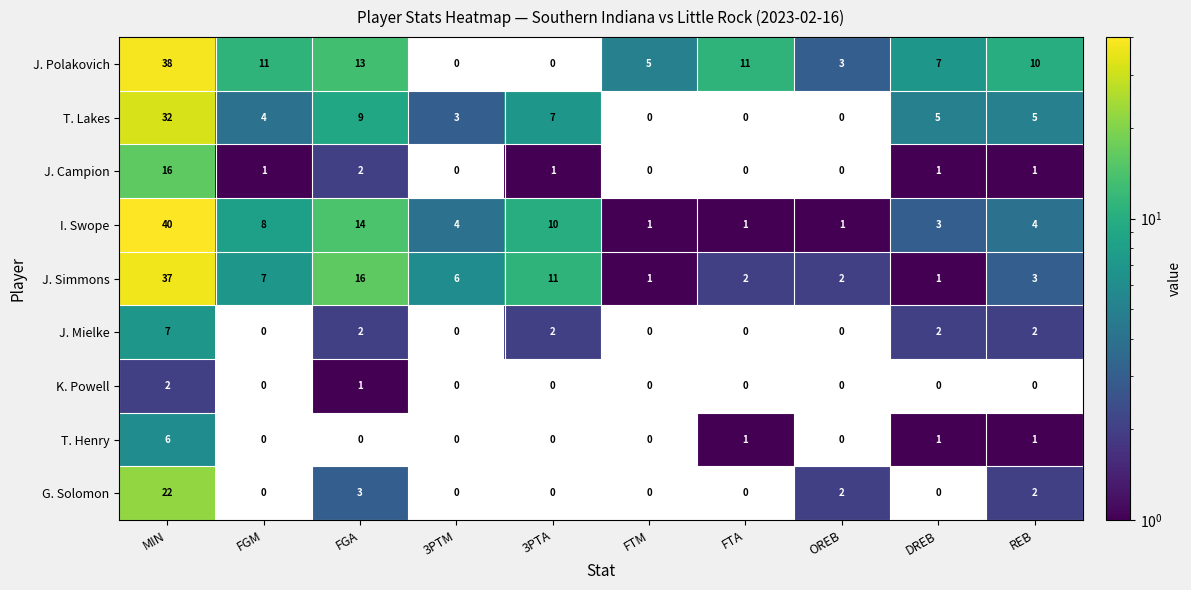

The J. Simmons series shows 7 at FGM. True or false?

True